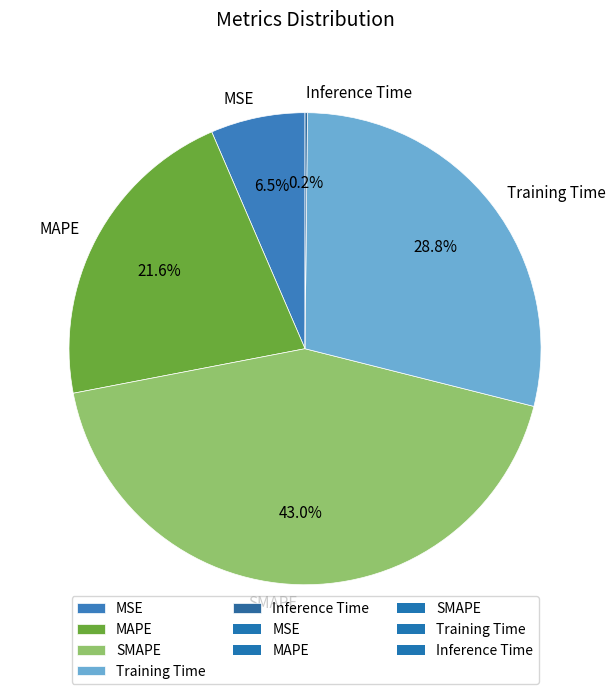

Combined, do SMAPE and MAPE account for over 50%?

Yes